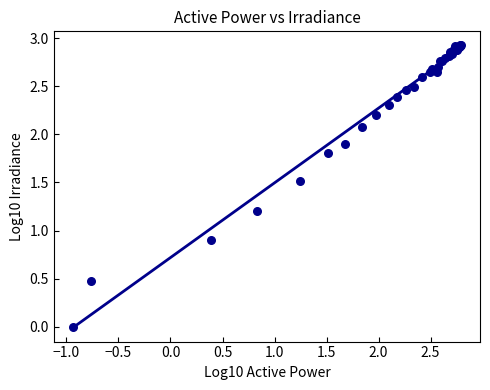

What Y value in the scatter plot is closest to 1?

0.9